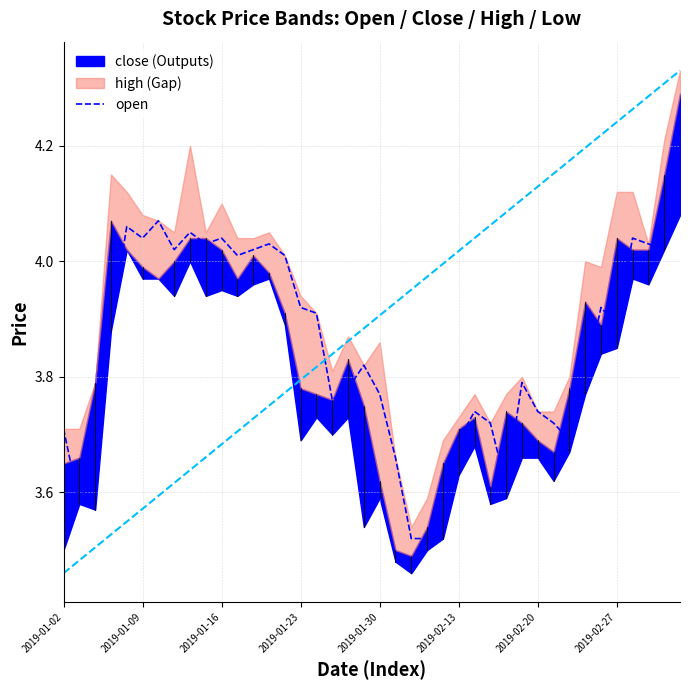

What is the smallest value displayed?

3.5